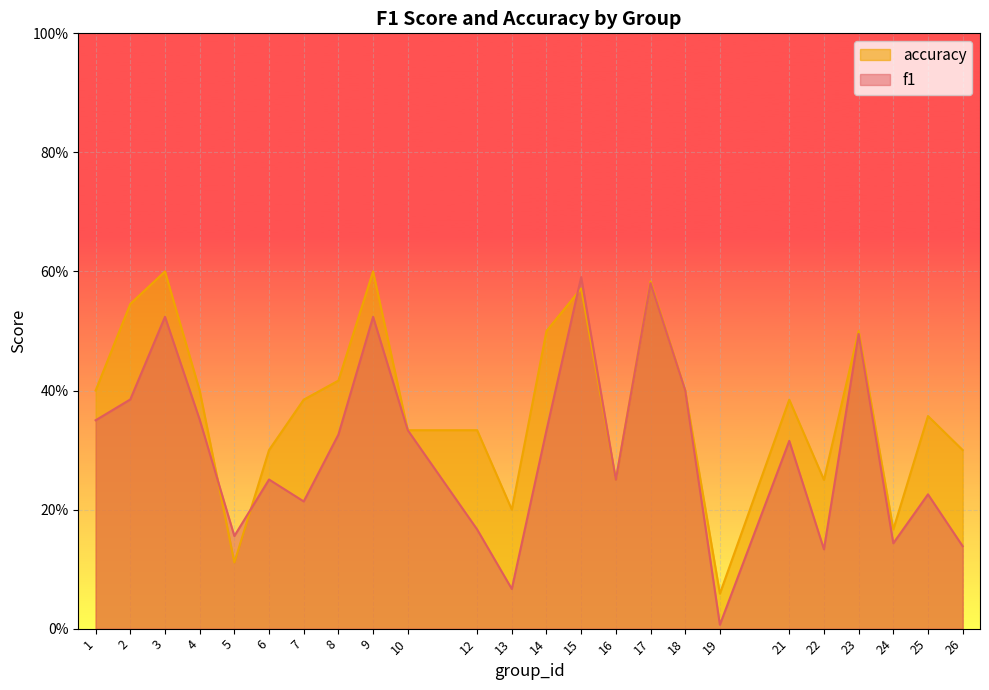

Does the chart display data point markers on the line(s)?

No